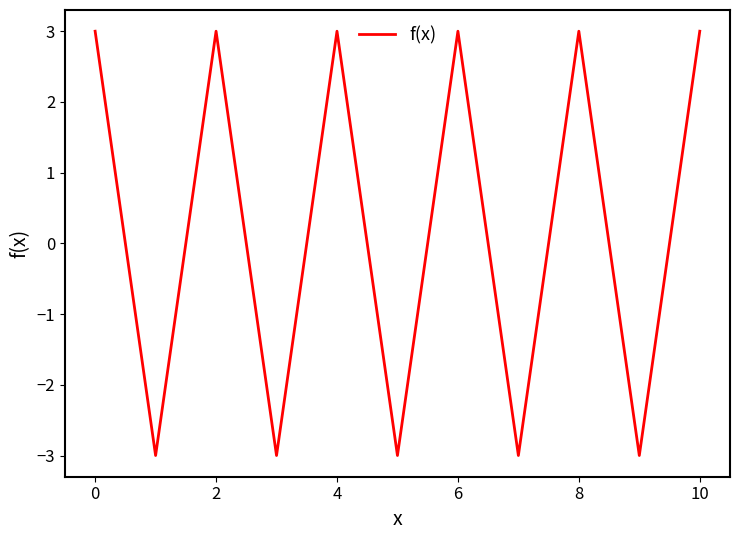

What is the average value?

0.3